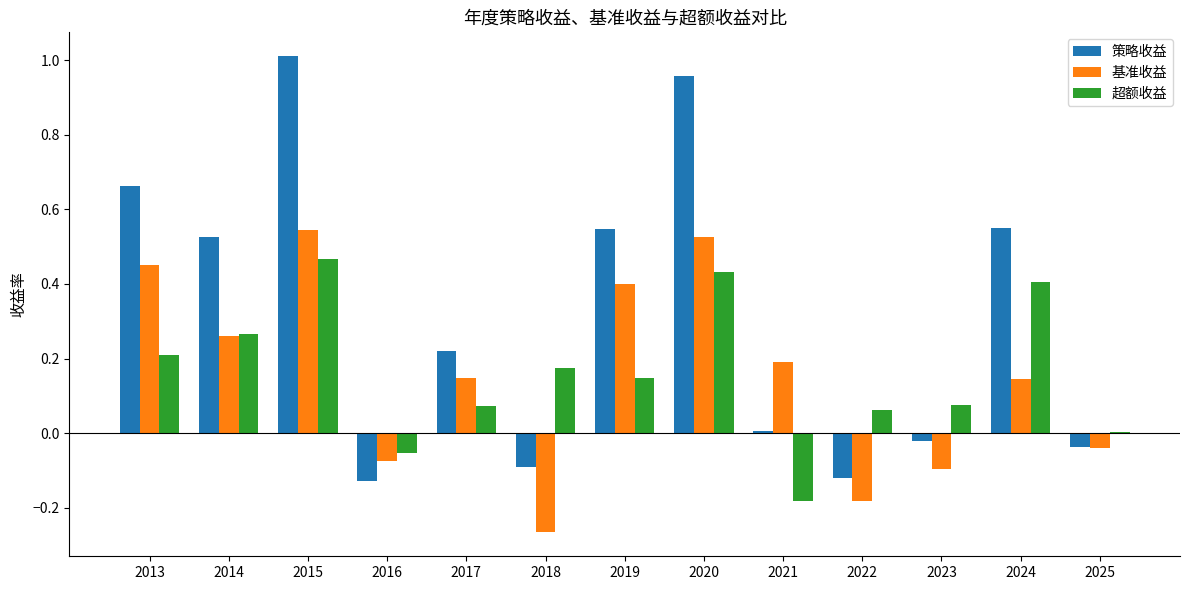

How many positive values does the 基准收益 series have?

8